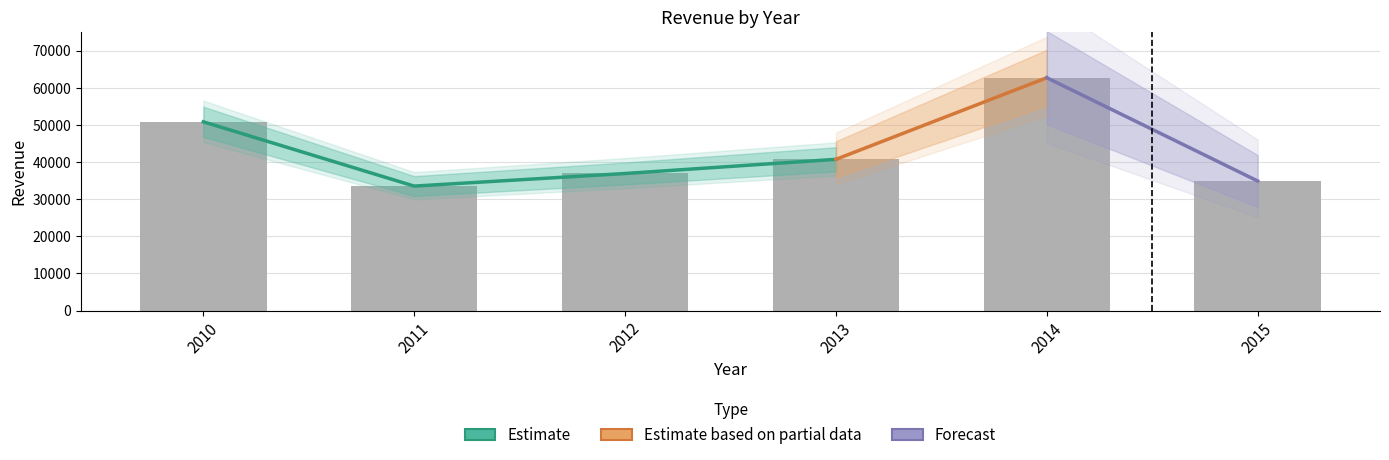

Are the bars horizontal?

No